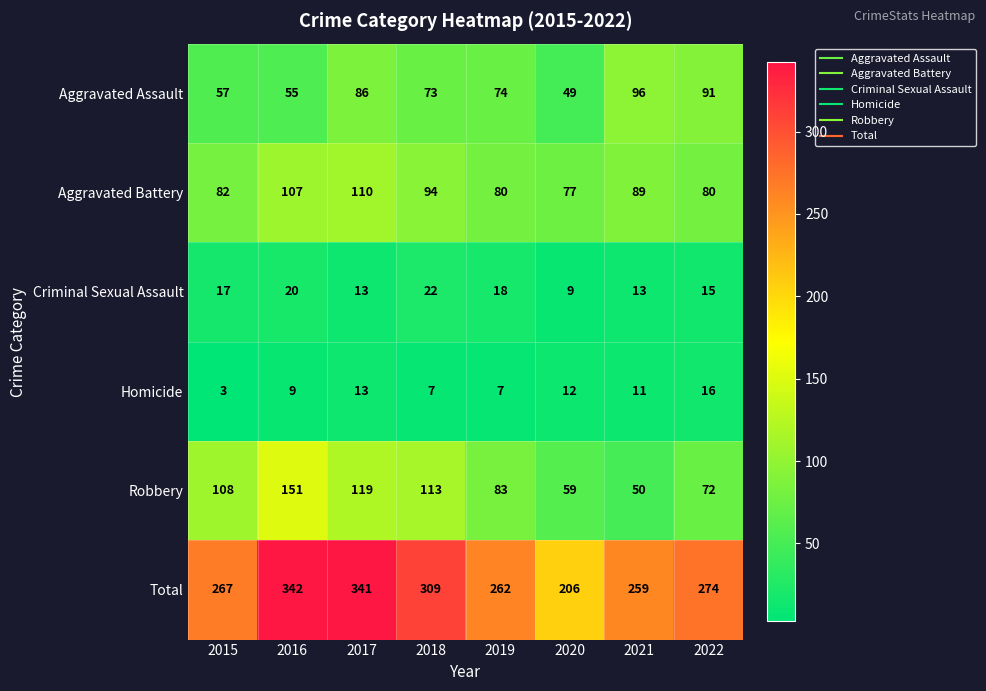

What is the difference between the highest and lowest values at 2019?

255